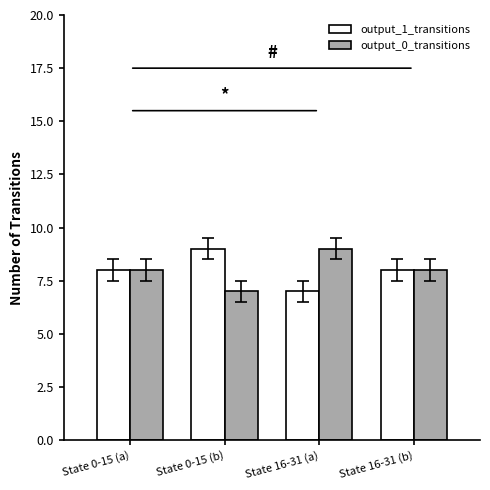

What is the sum of all output_1_transitions values?

32